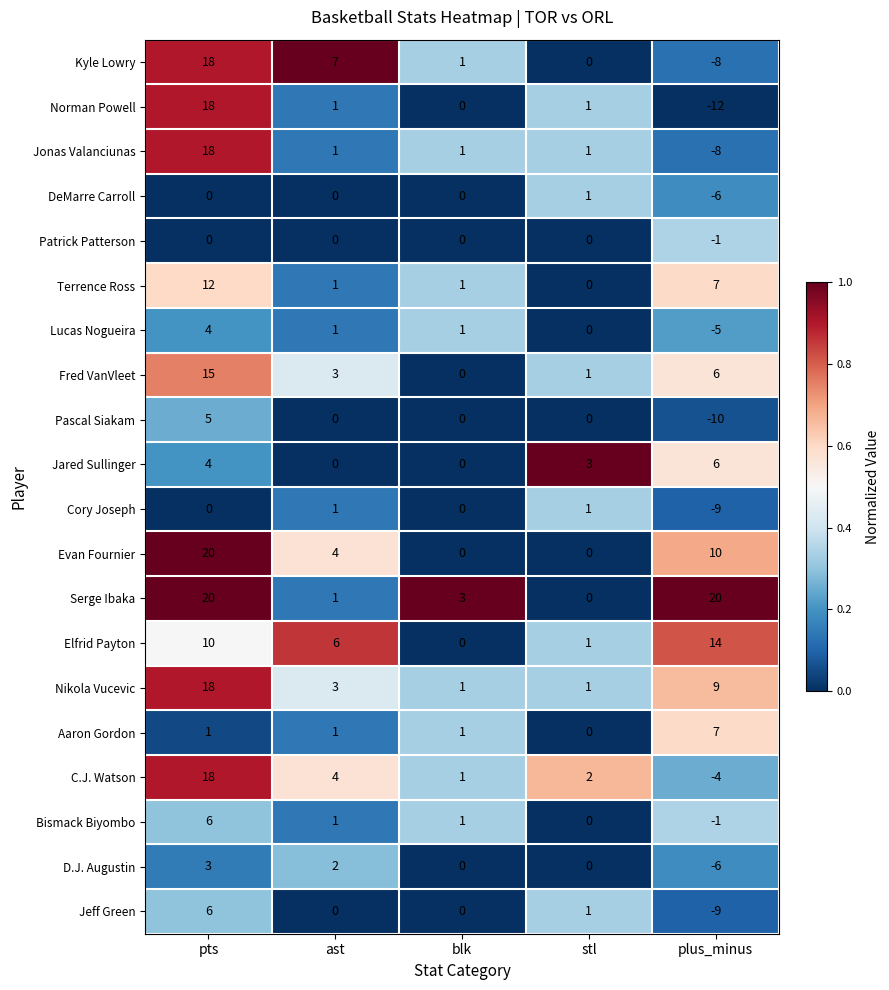

What is the highest value of the Jeff Green series?

6